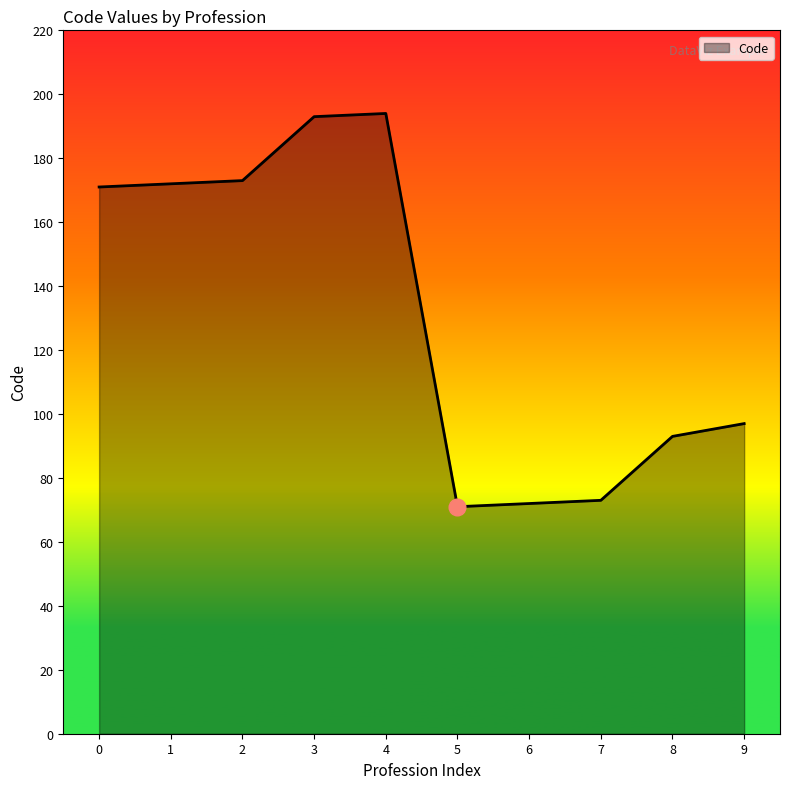

What is the difference between the values at 7 and 4?

121